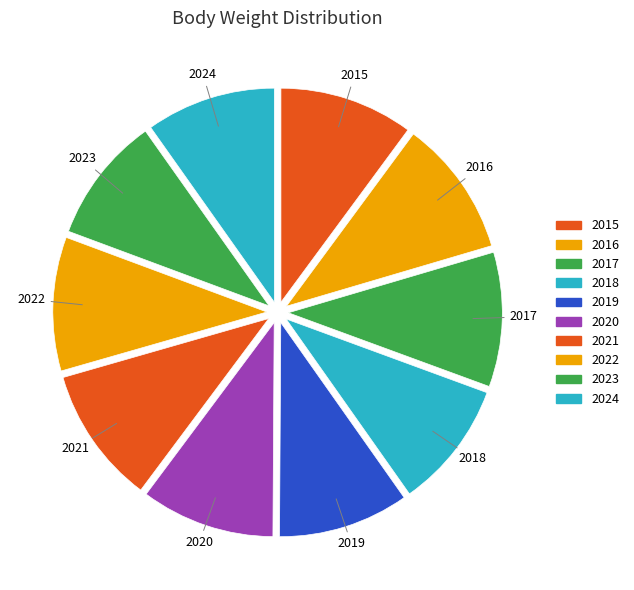

Combined, do 2019 and 2023 account for over 50%?

No